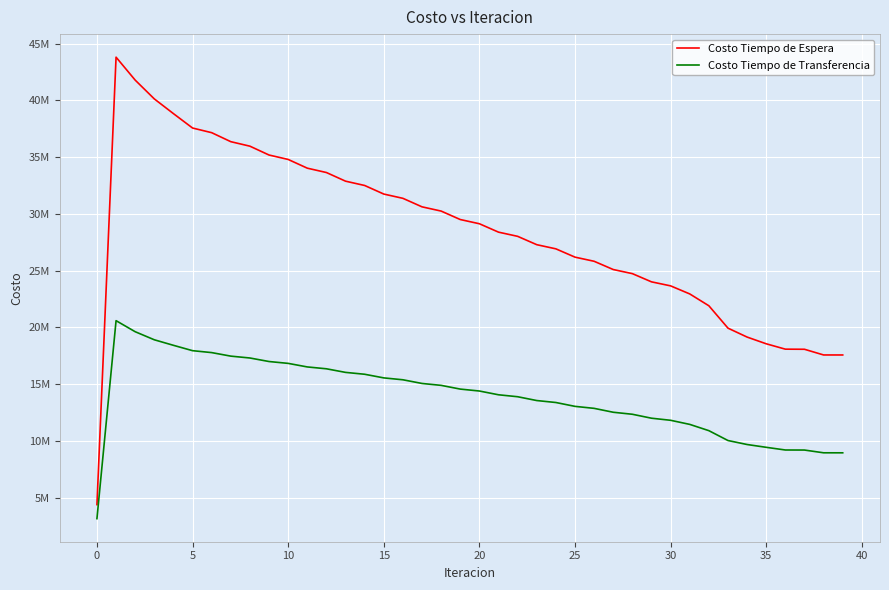

What are all the series names shown in the legend?

Costo Tiempo de Espera, Costo Tiempo de Transferencia